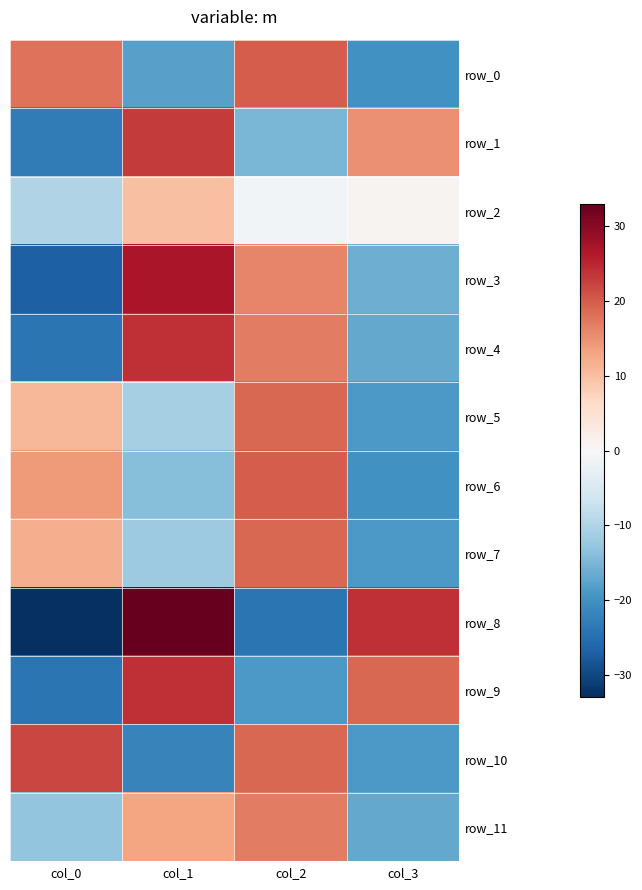

Count the row_11 values in the range -13 to 17.

3